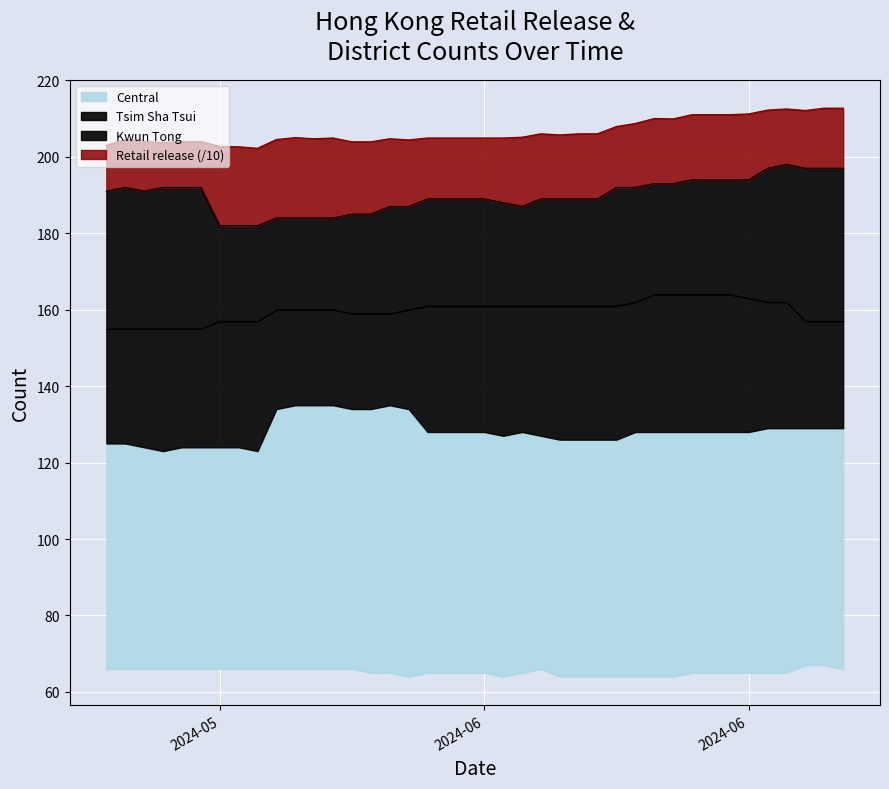

Does the chart display data point markers on the line(s)?

No